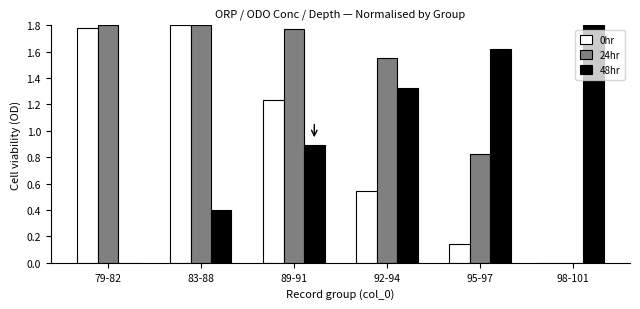

What is the sum of the 48hr values at 89-91 and 92-94?

2.2